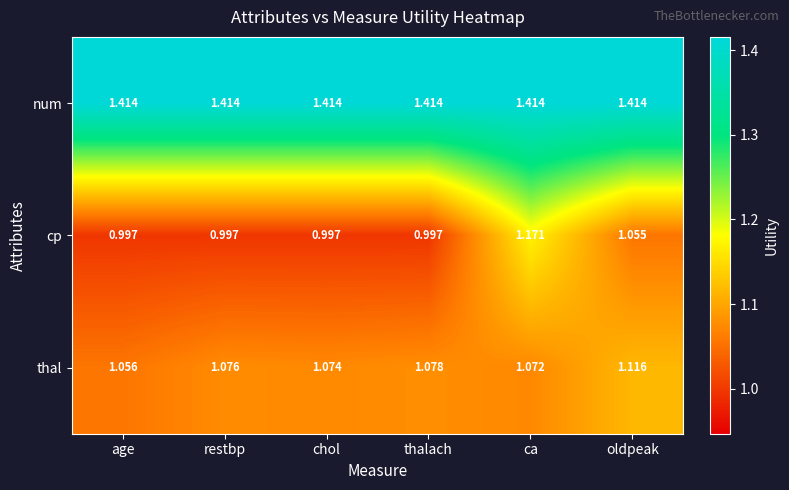

Rank the series by their maximum value, from lowest to highest.

thal, cp, num